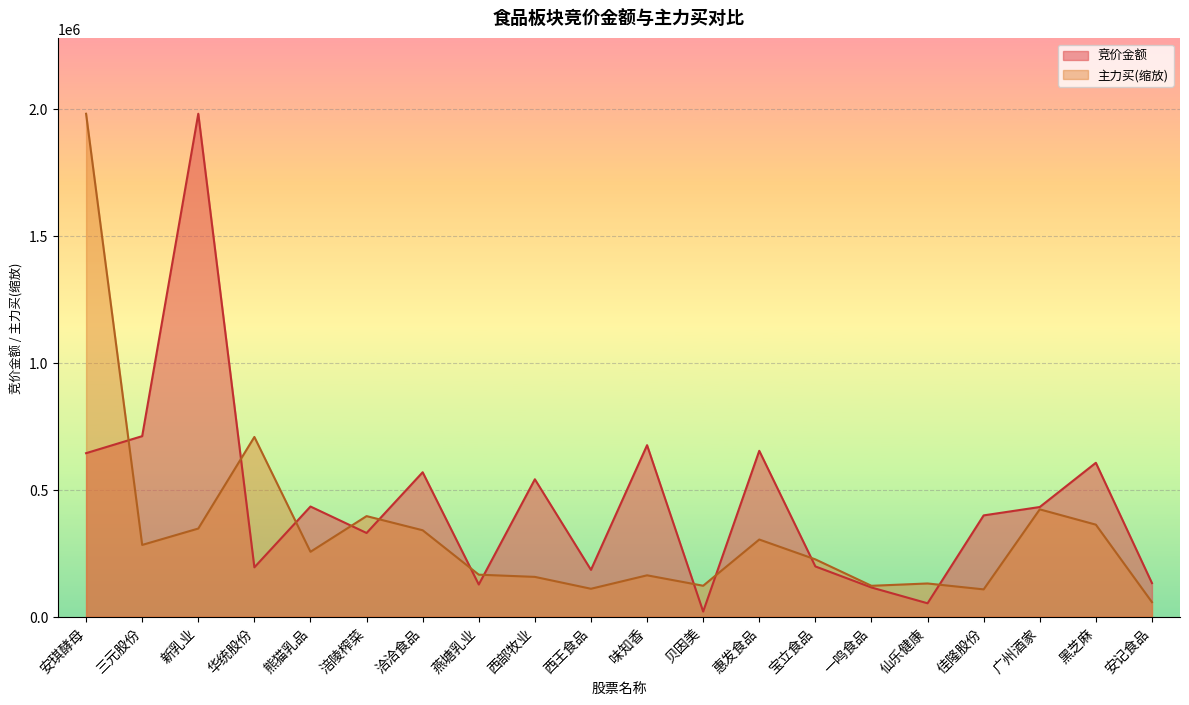

How many lines are shown in the chart?

2